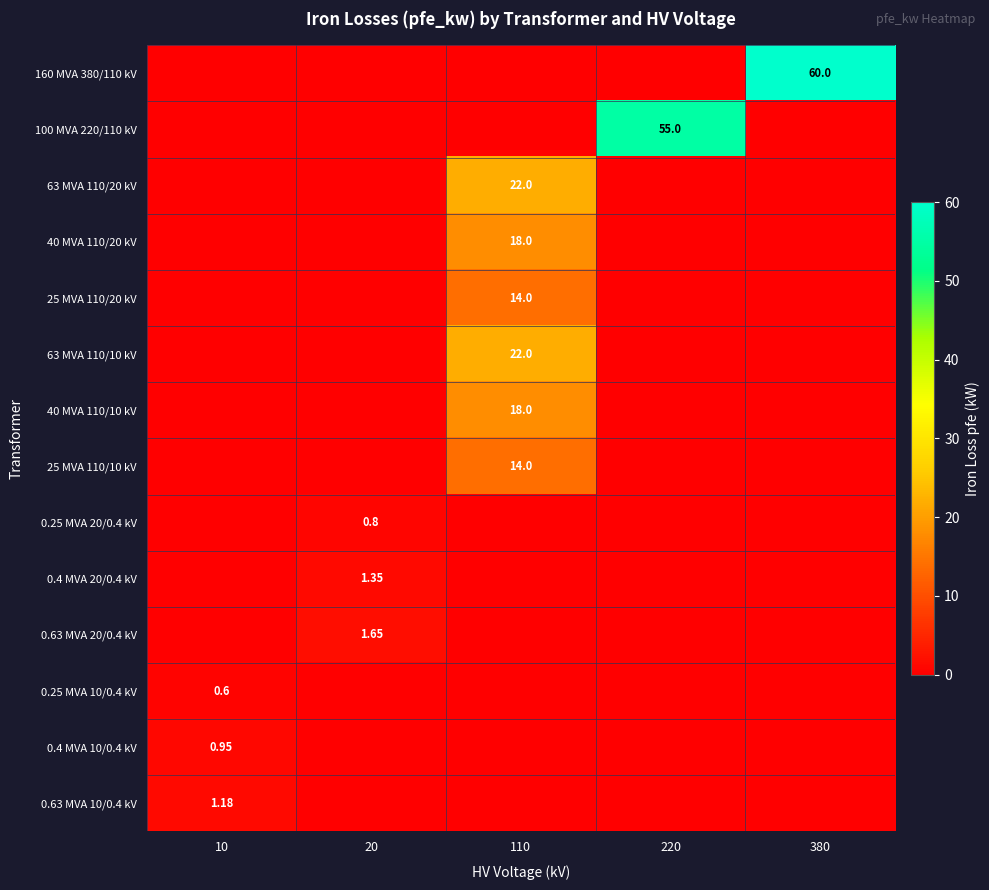

At which category is the sum across all series the highest?

110